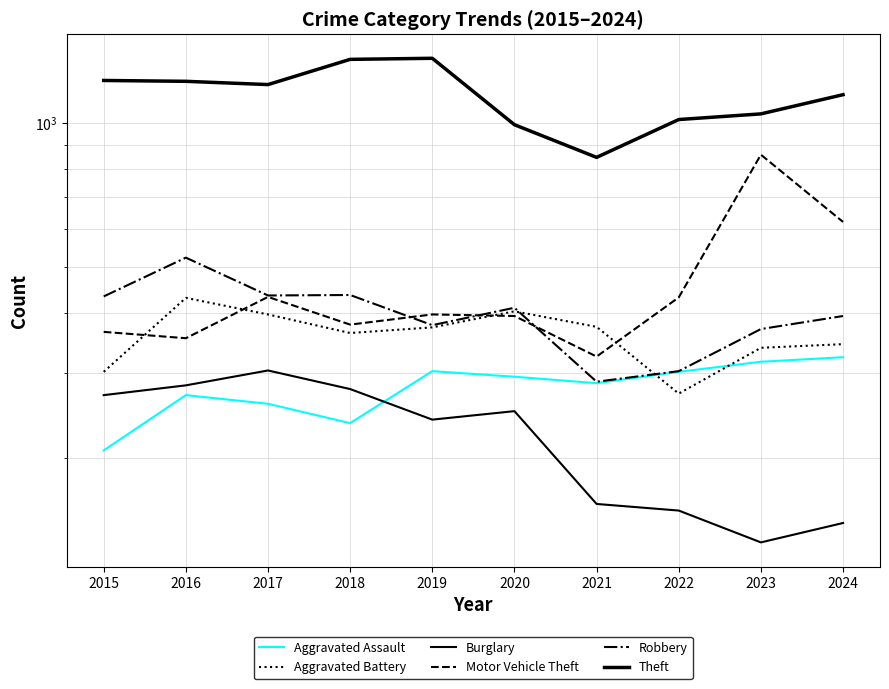

True or false: Robbery and Burglary intersect in this chart.

False